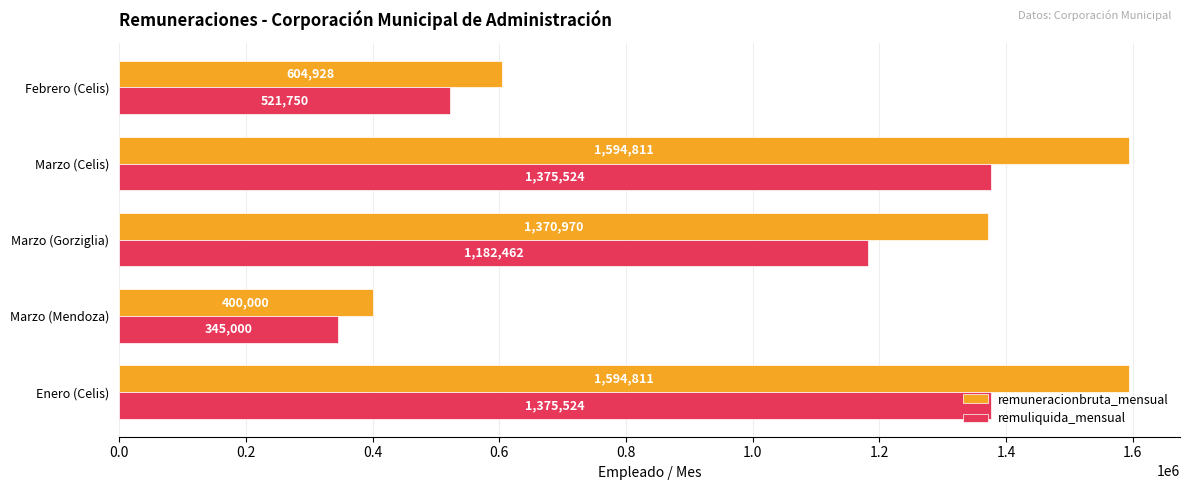

How many data points does each series have?

5